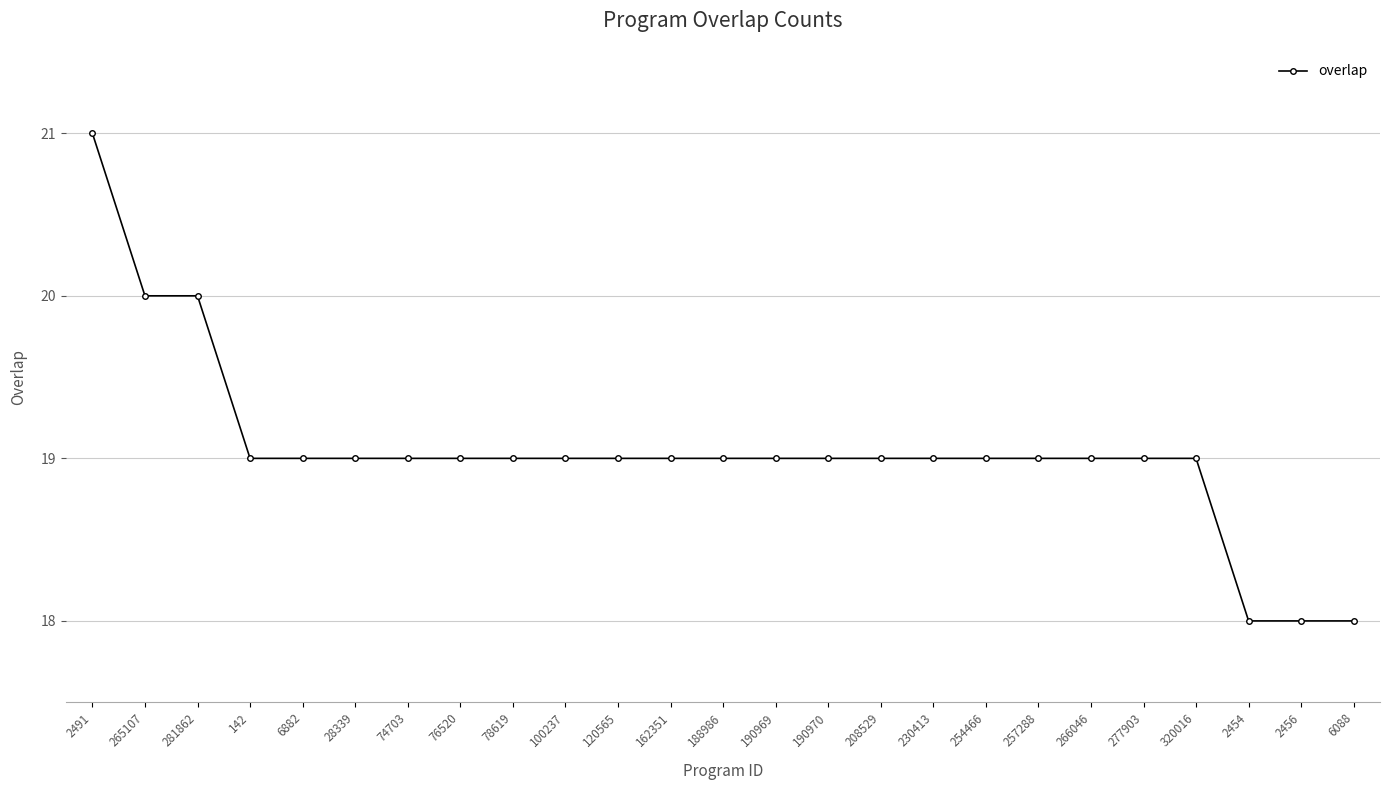

What is the approximate value at 76520?

19